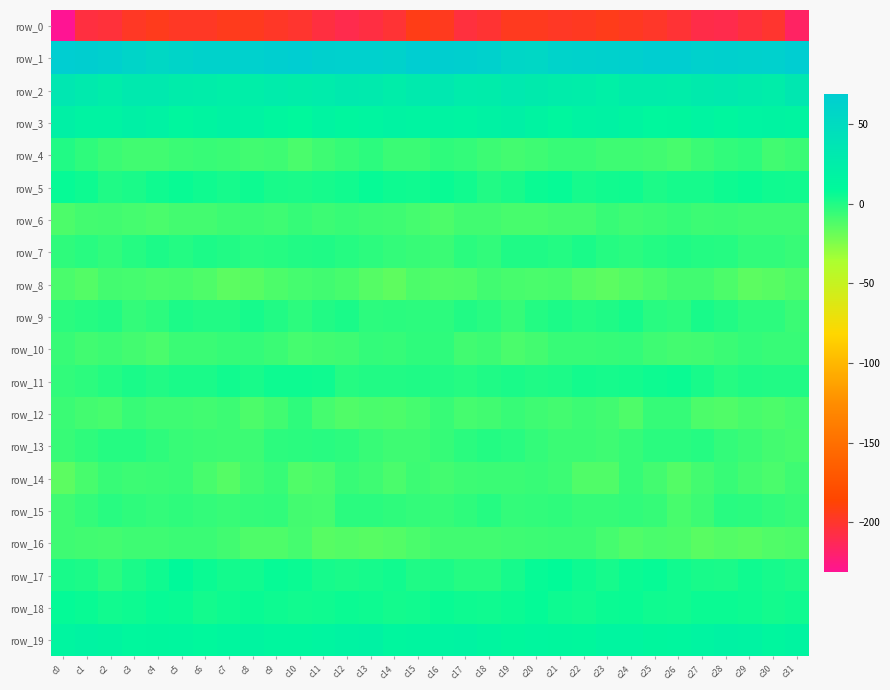

At which label does row_8 first exceed -11?

c0